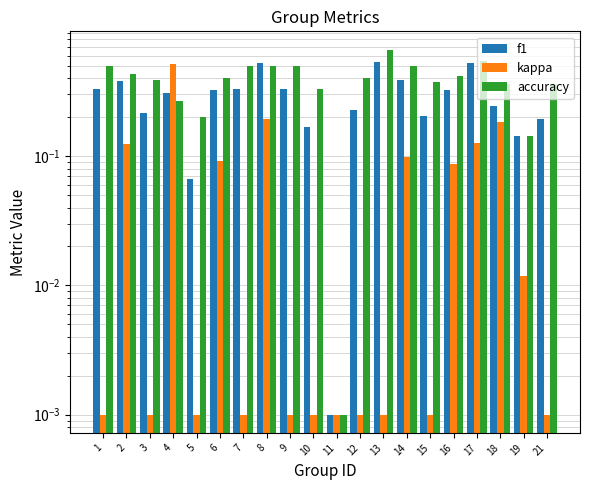

At how many categories does at least one series exceed 0?

20